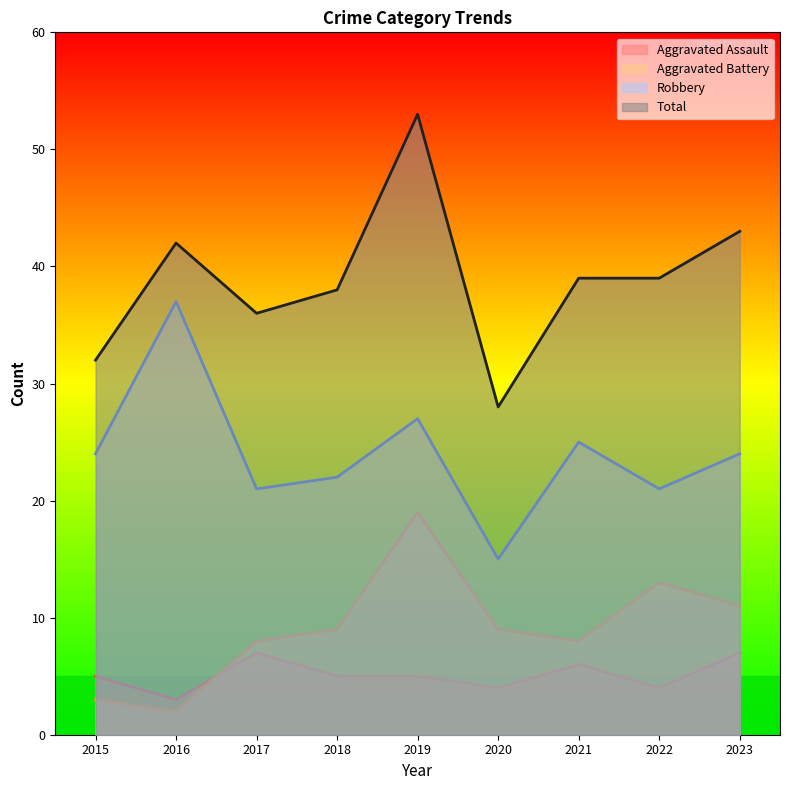

Reading left to right, list all the values displayed in this chart.

Aggravated Assault: 2015=5	2016=3	2017=7	2018=5	2019=5	2020=4	2021=6	2022=4	2023=7
Aggravated Battery: 2015=3	2016=2	2017=8	2018=9	2019=19	2020=9	2021=8	2022=13	2023=11
Robbery: 2015=24	2016=37	2017=21	2018=22	2019=27	2020=15	2021=25	2022=21	2023=24
Total: 2015=32	2016=42	2017=36	2018=38	2019=53	2020=28	2021=39	2022=39	2023=43